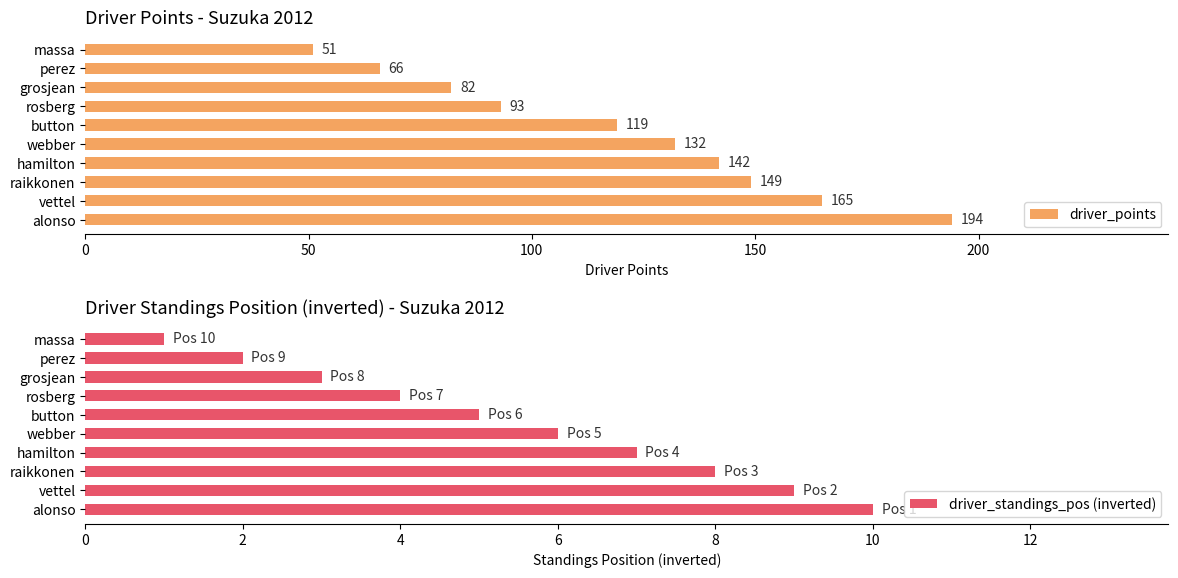

The value of driver_points at hamilton is 54. True or false?

False